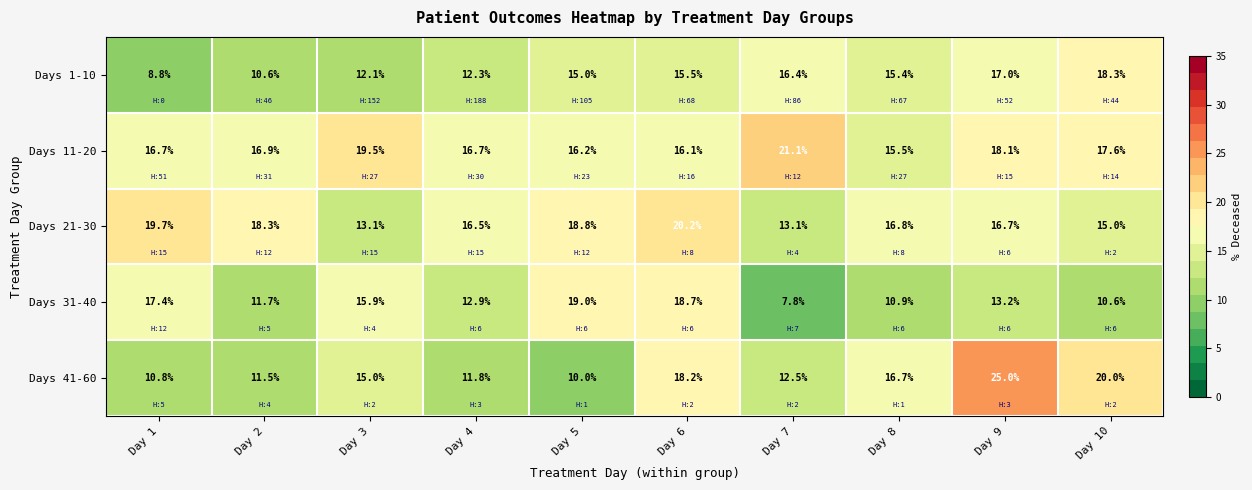

What is the total value across all series at Day 1?

73.4